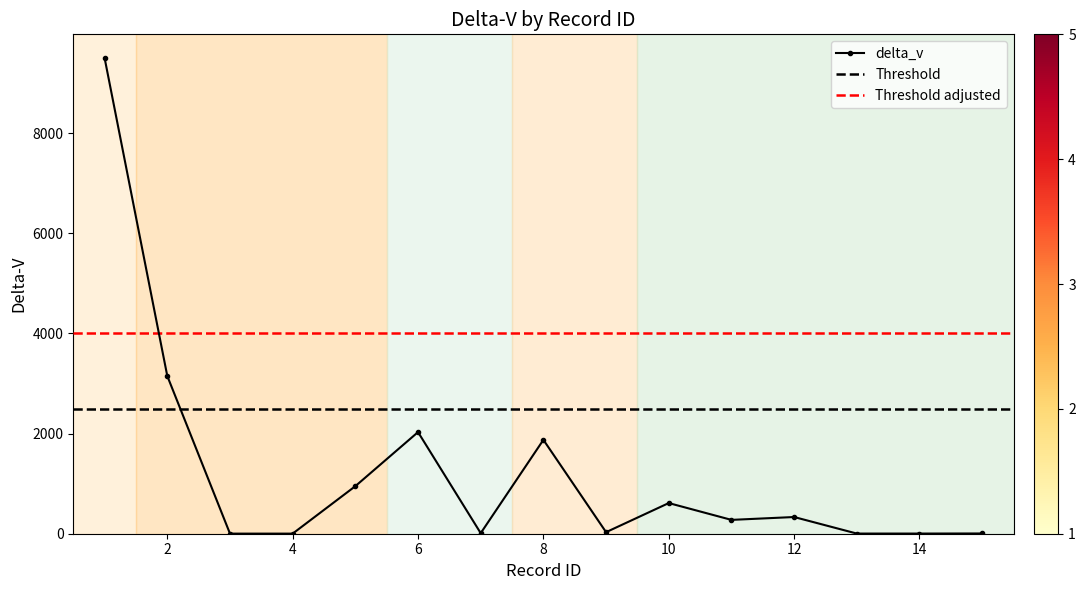

The chart shows a value of 4502.3 at 2. True or false?

False